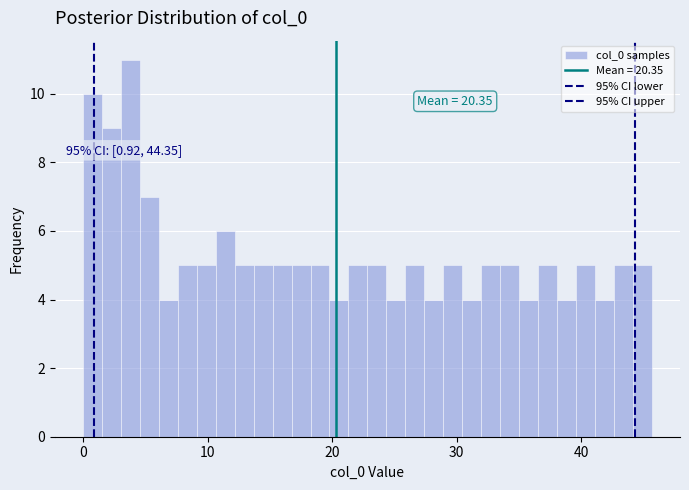

Around what value on the x-axis is the tallest bar? Give the approximate position of its centre, as read against the axis.

4